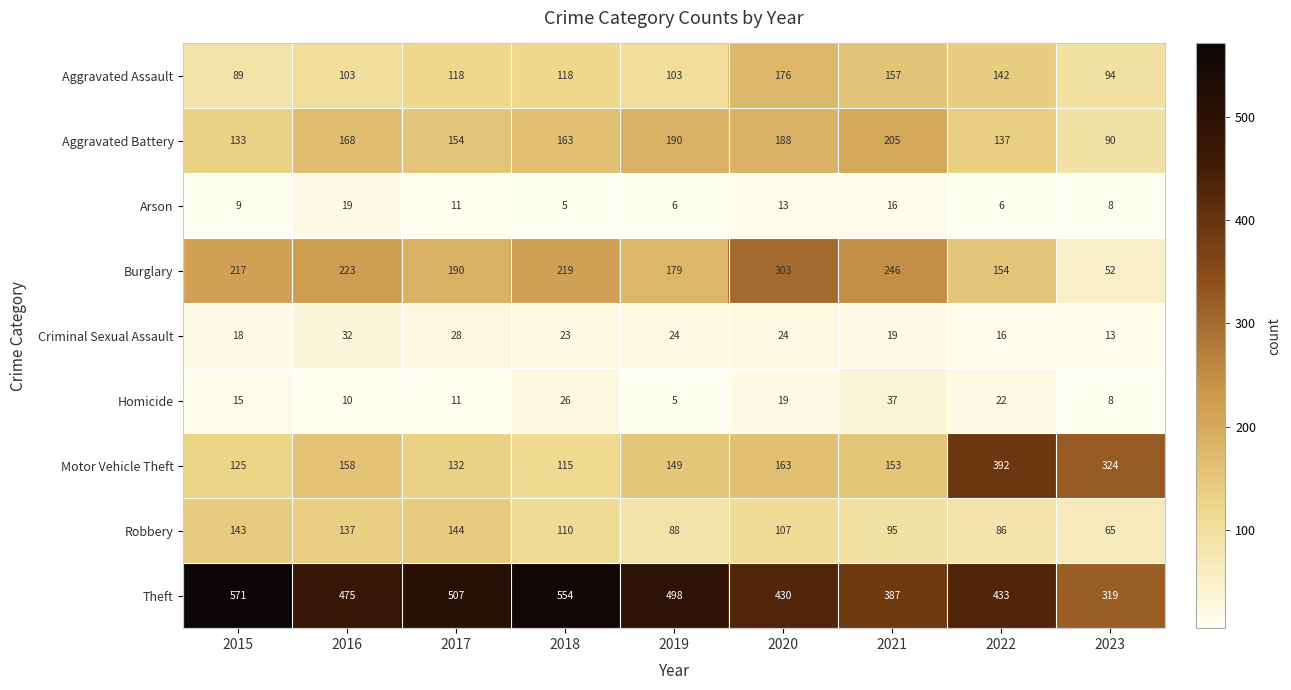

The value of Arson at 2015 is 5. True or false?

False